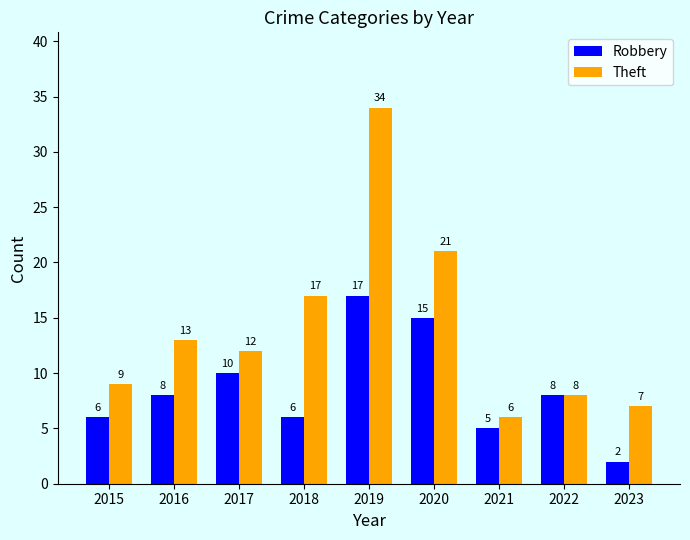

At which category is the sum across all series the highest?

2019